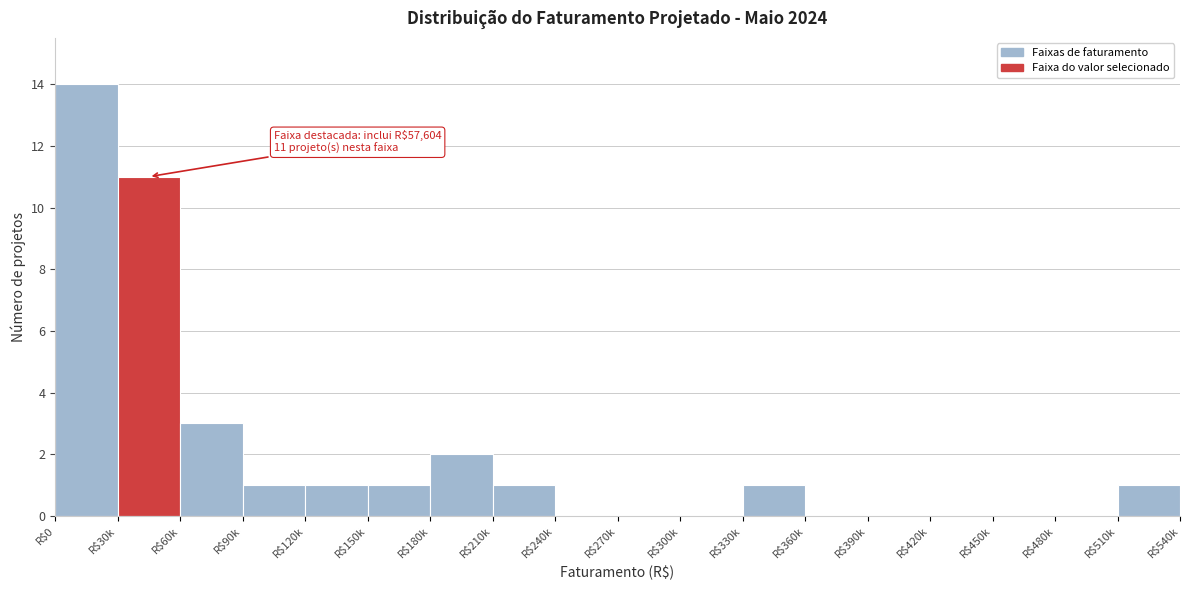

What is the sum of all values?

36